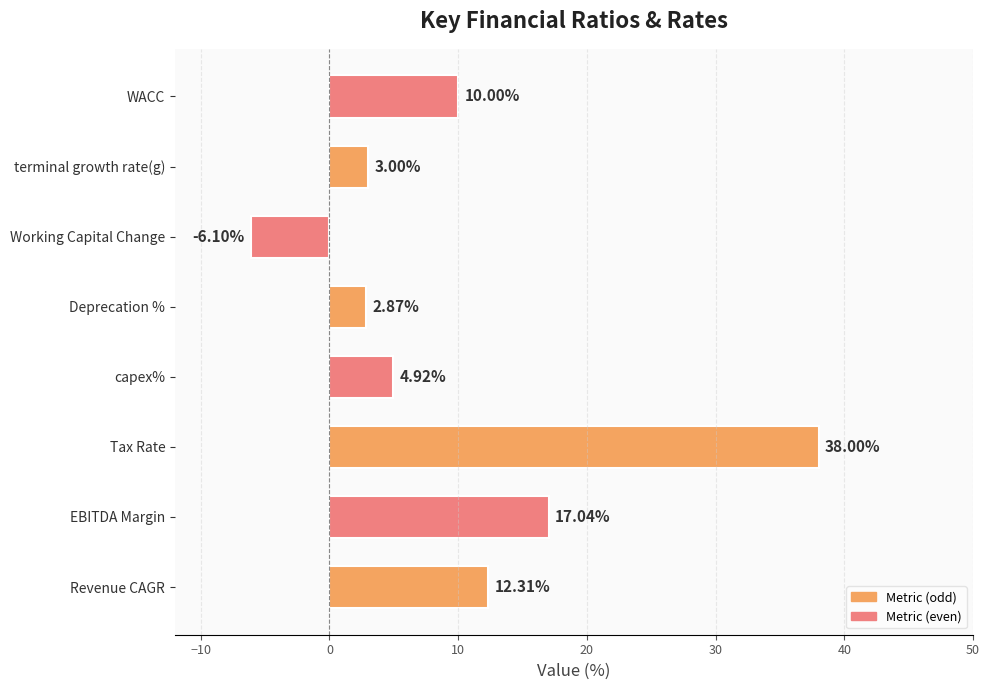

Which has a higher value, EBITDA Margin or WACC?

EBITDA Margin